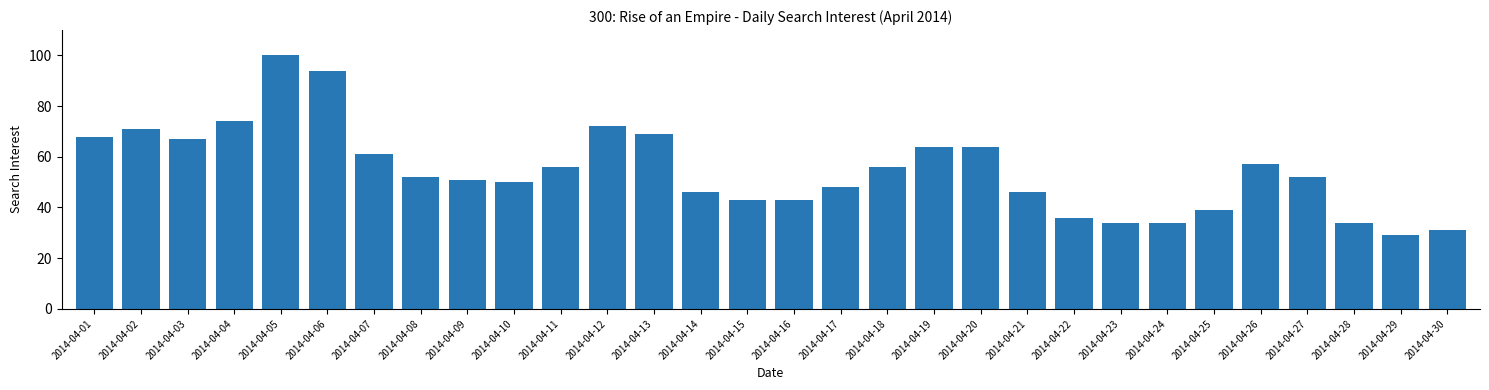

Where does the data first go above 52?

2014-04-01